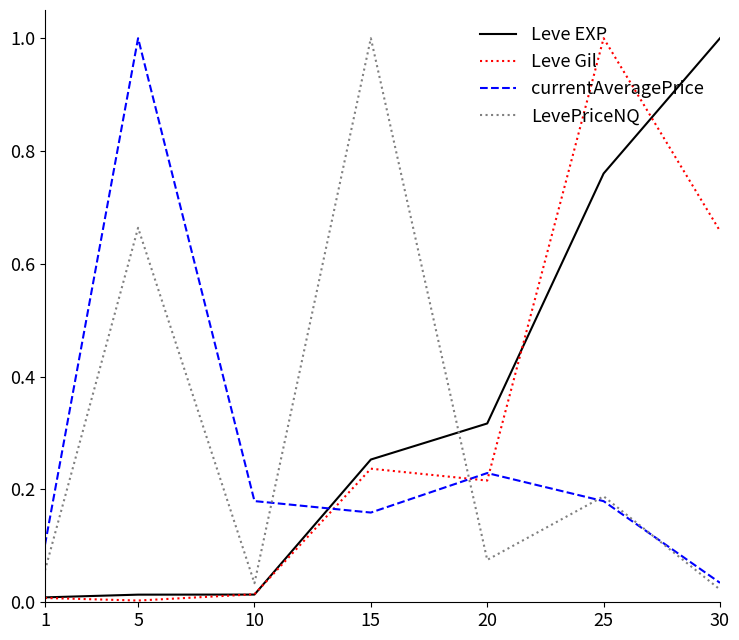

True or false: LevePriceNQ has a value of 0.0 at 10.

True